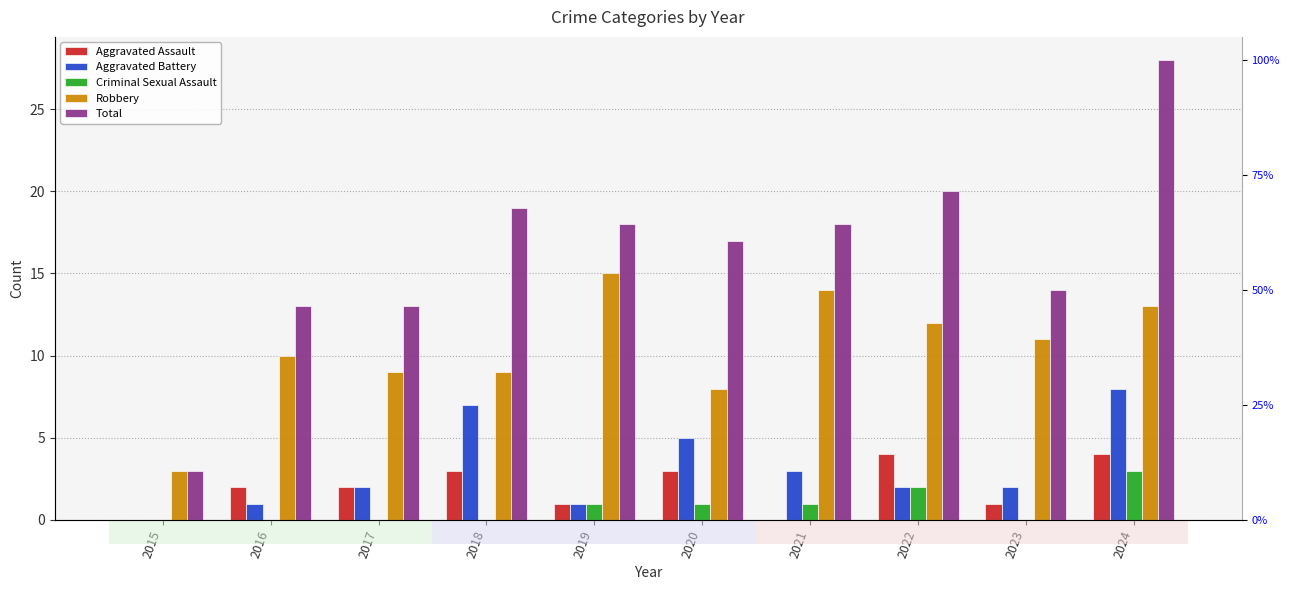

What is the difference between the Total values at 2024 and 2019?

10